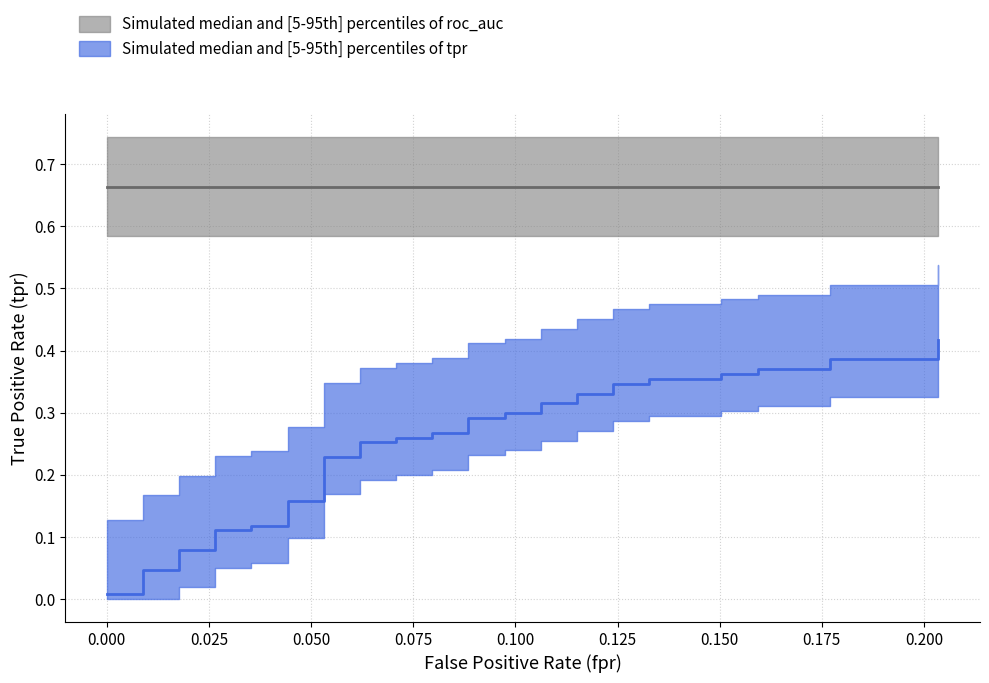

What is the sum of the fpr values at 12 and 16?

0.3